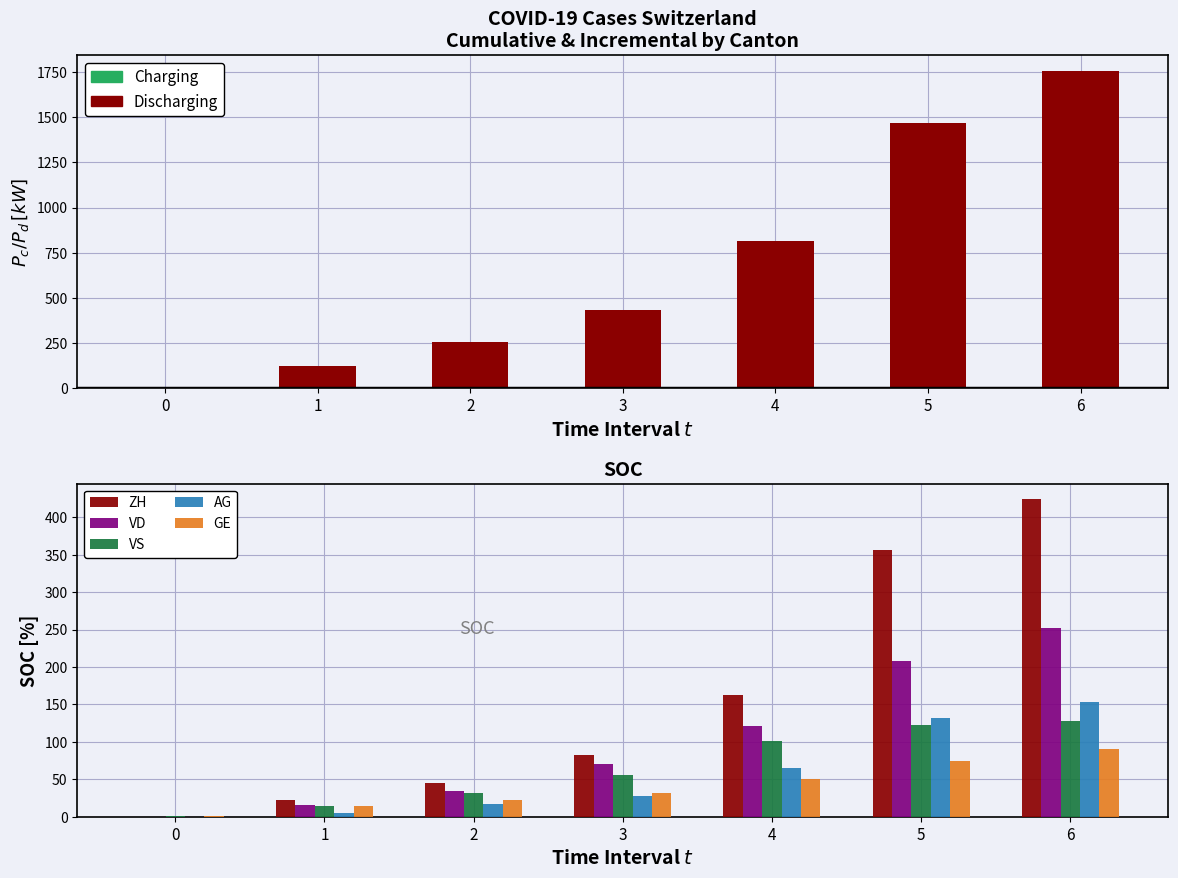

At which category is the sum across all series the highest?

6